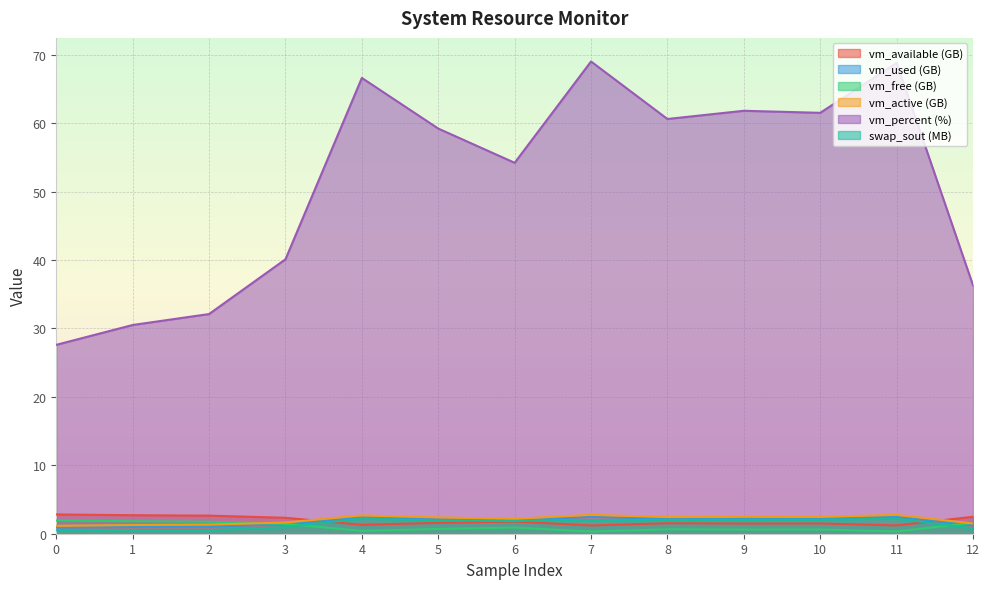

What is the sum of all vm_percent values?

668.3